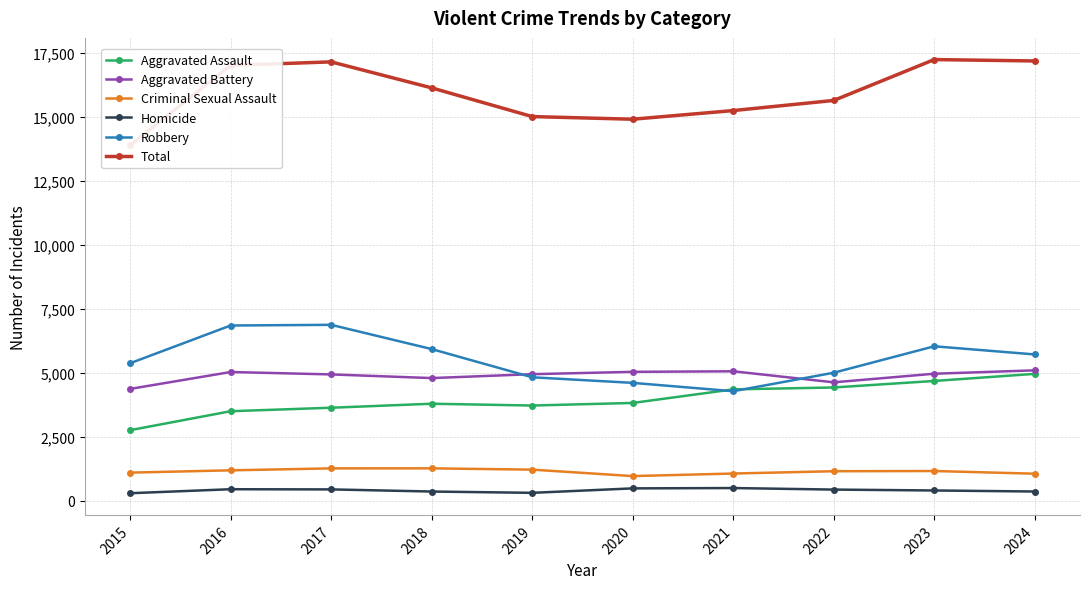

What is the minimum value shown in the chart?

293